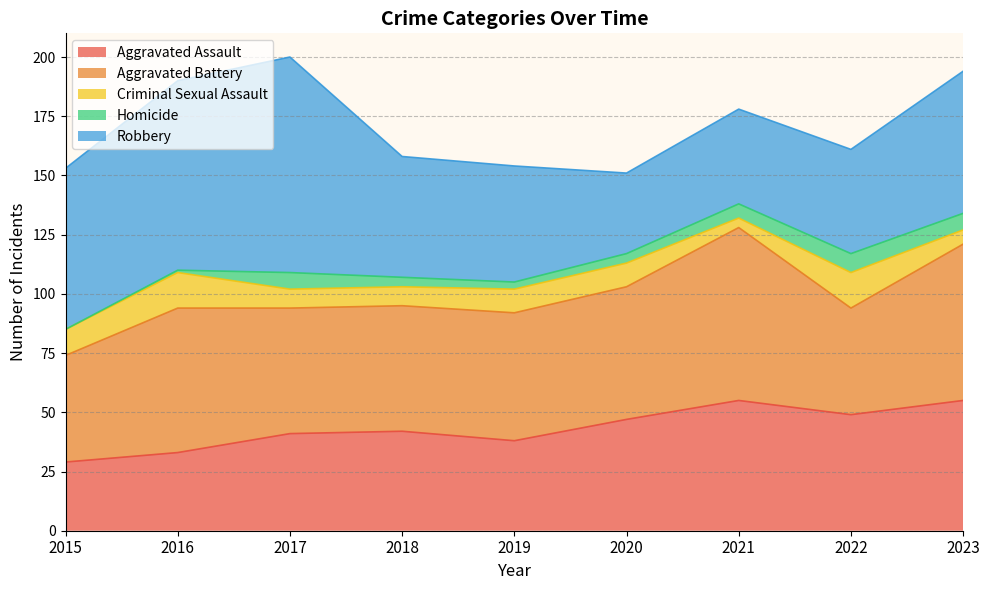

Which category has the lowest value in the Criminal Sexual Assault series?

2021